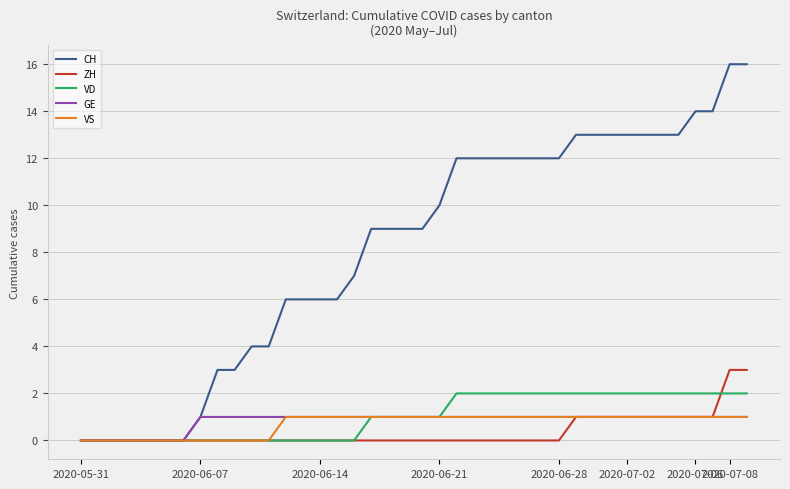

What is the average value of the CH series?

8